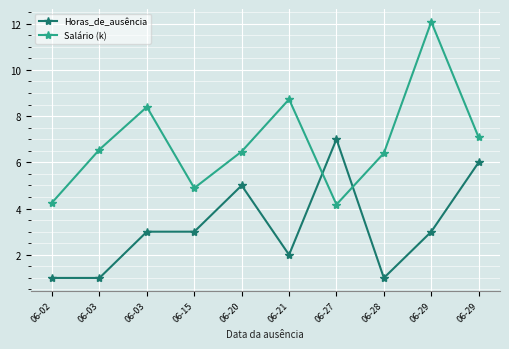

Rank the categories by Horas_de_ausência value from highest to lowest.

06-27, 06-29, 06-20, 06-03, 06-15, 06-29, 06-21, 06-02, 06-03, 06-28